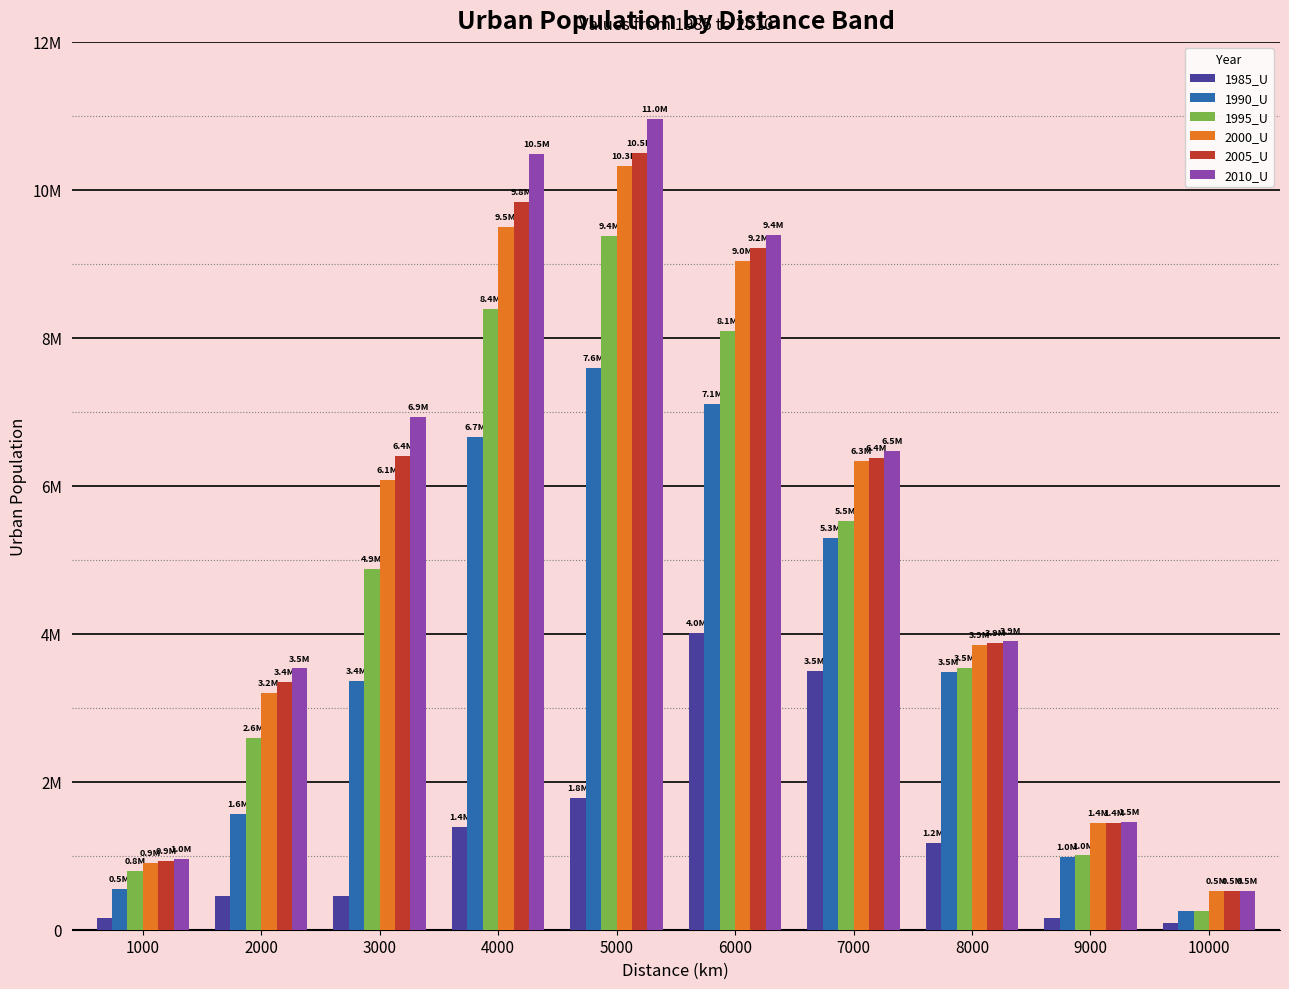

Are the bars horizontal?

No